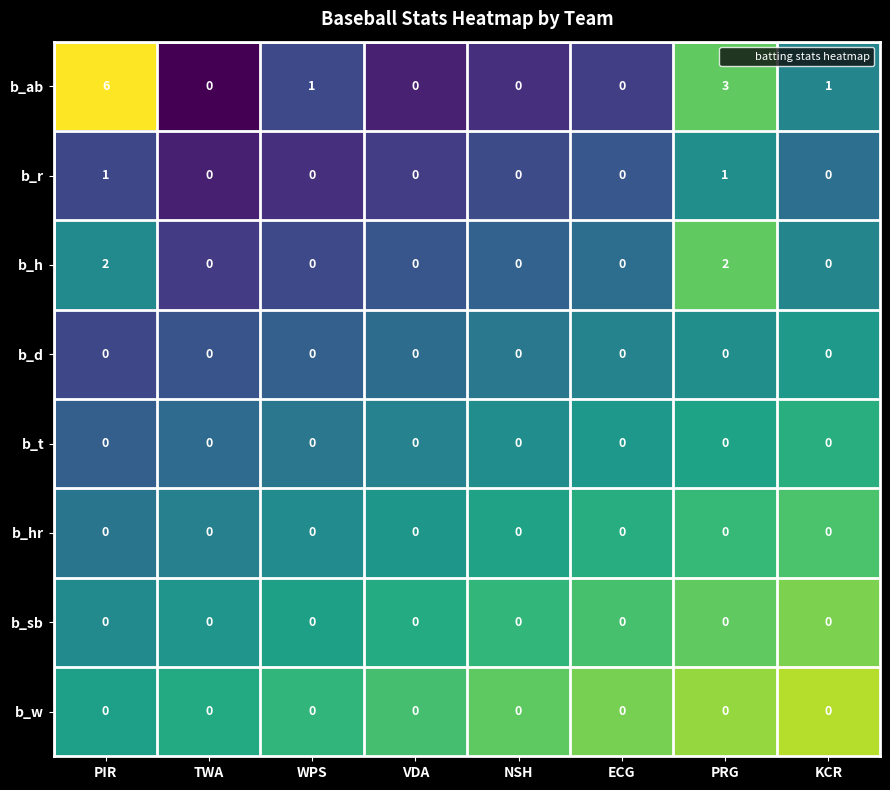

The b_sb series shows 0 at KCR. True or false?

True